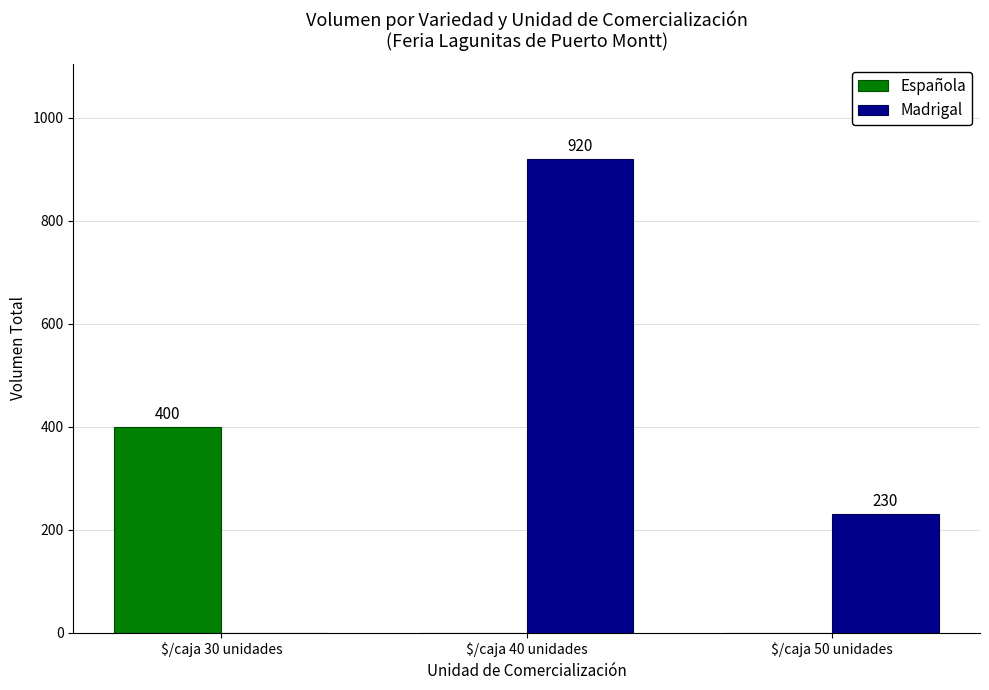

At which category is the sum across all series the highest?

$/caja 40 unidades